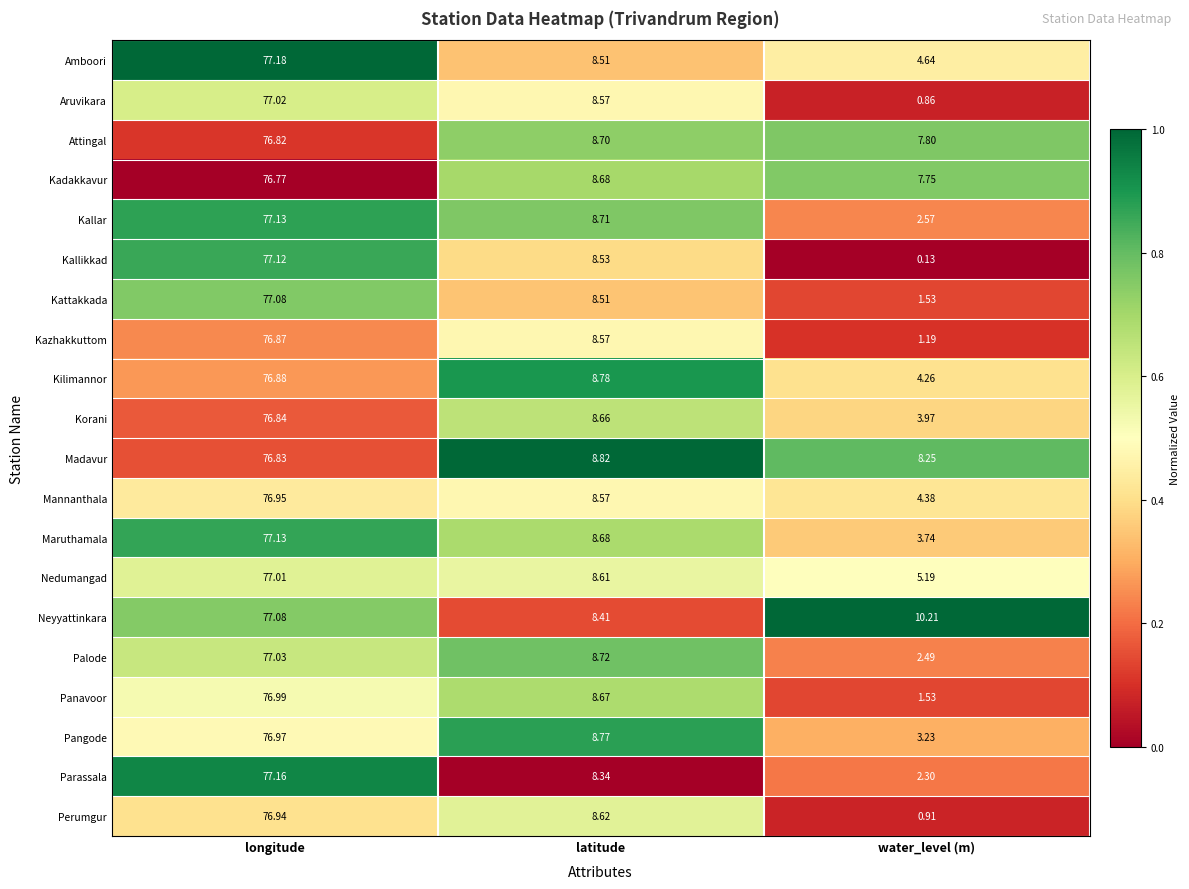

At which category does the chart reach its minimum across all series?

water_level (m)